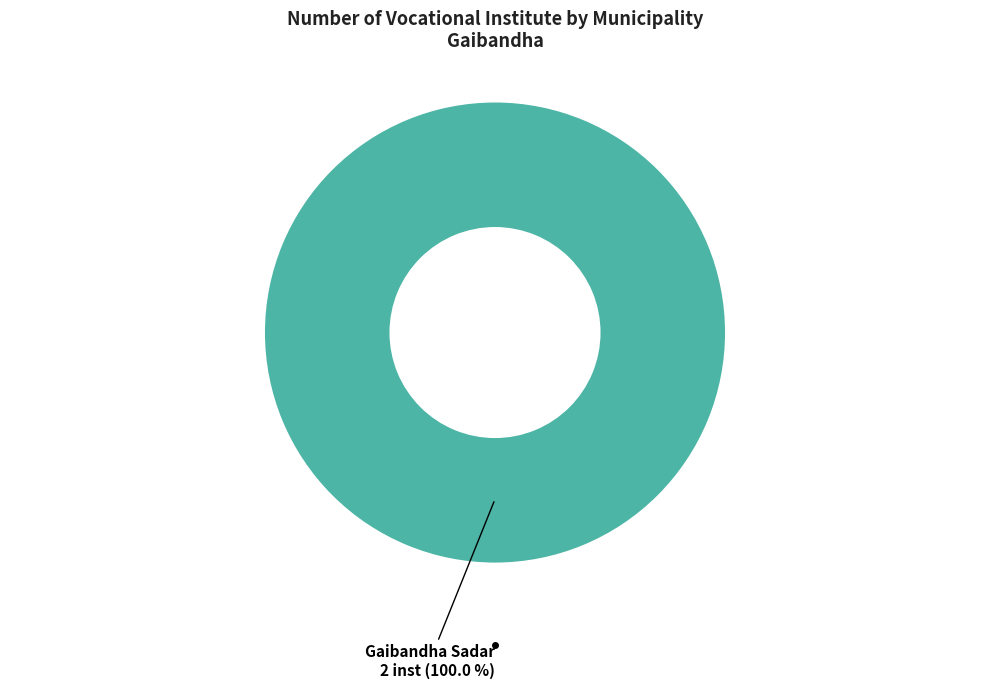

Does any single category account for the majority?

Yes